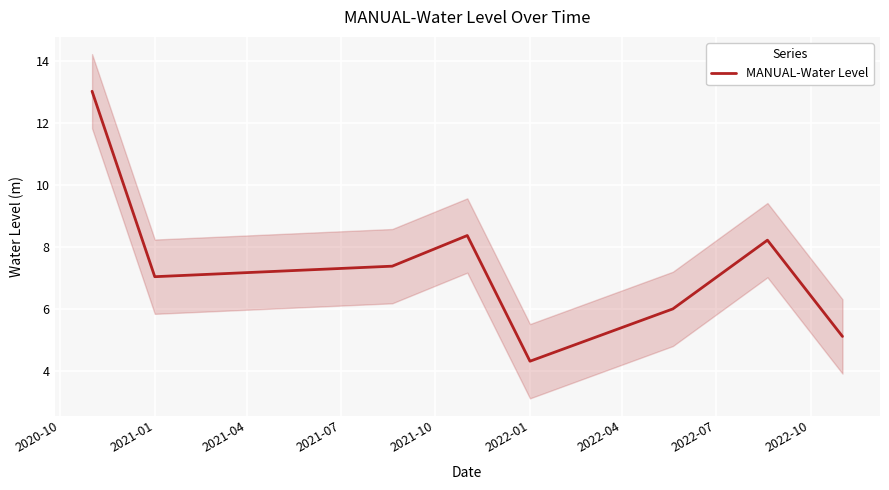

What is the difference between the maximum and second lowest values?

7.9